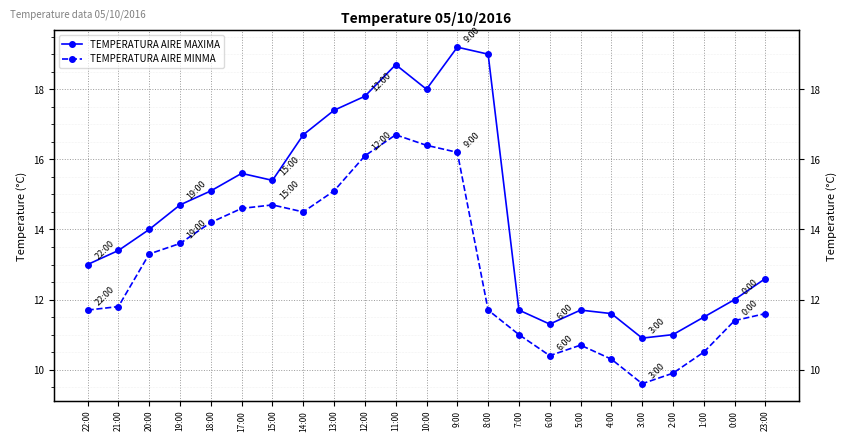

At which label is TEMPERATURA AIRE MAXIMA closest to 15?

18:00